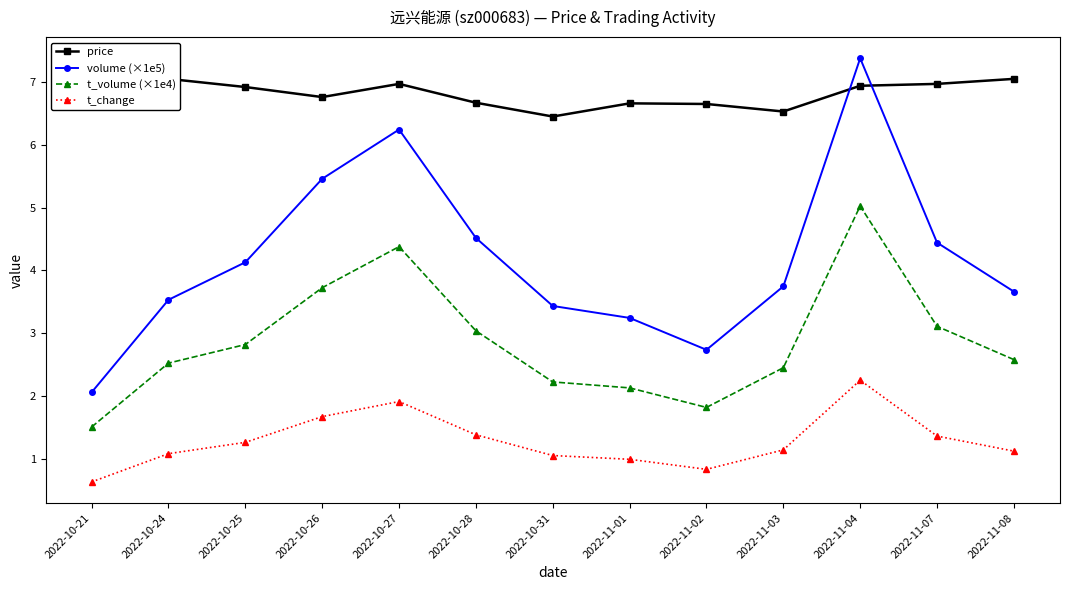

How many data points in t_change are less than 1?

3